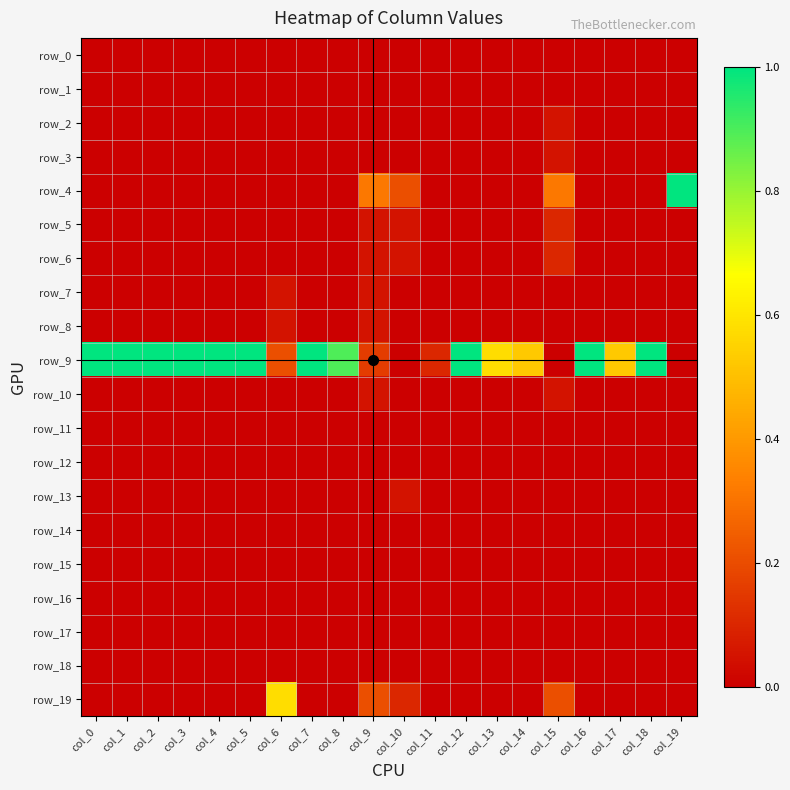

Reading left to right, list all the values displayed in this chart.

row_0: col_0=0.0	col_1=0.0	col_2=0.0	col_3=0.0	col_4=0.0	col_5=0.0	col_6=0.0	col_7=0.0	col_8=0.0	col_9=0.0	col_10=0.0	col_11=0.0	col_12=0.0	col_13=0.0	col_14=0.0	col_15=0.0	col_16=0.0	col_17=0.0	col_18=0.0	col_19=0.0
row_1: col_0=0.0	col_1=0.0	col_2=0.0	col_3=0.0	col_4=0.0	col_5=0.0	col_6=0.0	col_7=0.0	col_8=0.0	col_9=0.0	col_10=0.0	col_11=0.0	col_12=0.0	col_13=0.0	col_14=0.0	col_15=0.0	col_16=0.0	col_17=0.0	col_18=0.0	col_19=0.0
row_2: col_0=0.0	col_1=0.0	col_2=0.0	col_3=0.0	col_4=0.0	col_5=0.0	col_6=0.0	col_7=0.0	col_8=0.0	col_9=0.0	col_10=0.0	col_11=0.0	col_12=0.0	col_13=0.0	col_14=0.0	col_15=0.1	col_16=0.0	col_17=0.0	col_18=0.0	col_19=0.0
row_3: col_0=0.0	col_1=0.0	col_2=0.0	col_3=0.0	col_4=0.0	col_5=0.0	col_6=0.0	col_7=0.0	col_8=0.0	col_9=0.0	col_10=0.0	col_11=0.0	col_12=0.0	col_13=0.0	col_14=0.0	col_15=0.1	col_16=0.0	col_17=0.0	col_18=0.0	col_19=0.0
row_4: col_0=0.0	col_1=0.0	col_2=0.0	col_3=0.0	col_4=0.0	col_5=0.0	col_6=0.0	col_7=0.0	col_8=0.0	col_9=0.3	col_10=0.2	col_11=0.0	col_12=0.0	col_13=0.0	col_14=0.0	col_15=0.3	col_16=0.0	col_17=0.0	col_18=0.0	col_19=1.0
row_5: col_0=0.0	col_1=0.0	col_2=0.0	col_3=0.0	col_4=0.0	col_5=0.0	col_6=0.0	col_7=0.0	col_8=0.0	col_9=0.1	col_10=0.1	col_11=0.0	col_12=0.0	col_13=0.0	col_14=0.0	col_15=0.1	col_16=0.0	col_17=0.0	col_18=0.0	col_19=0.0
row_6: col_0=0.0	col_1=0.0	col_2=0.0	col_3=0.0	col_4=0.0	col_5=0.0	col_6=0.0	col_7=0.0	col_8=0.0	col_9=0.1	col_10=0.1	col_11=0.0	col_12=0.0	col_13=0.0	col_14=0.0	col_15=0.1	col_16=0.0	col_17=0.0	col_18=0.0	col_19=0.0
row_7: col_0=0.0	col_1=0.0	col_2=0.0	col_3=0.0	col_4=0.0	col_5=0.0	col_6=0.1	col_7=0.0	col_8=0.0	col_9=0.1	col_10=0.0	col_11=0.0	col_12=0.0	col_13=0.0	col_14=0.0	col_15=0.0	col_16=0.0	col_17=0.0	col_18=0.0	col_19=0.0
row_8: col_0=0.0	col_1=0.0	col_2=0.0	col_3=0.0	col_4=0.0	col_5=0.0	col_6=0.1	col_7=0.0	col_8=0.0	col_9=0.1	col_10=0.0	col_11=0.0	col_12=0.0	col_13=0.0	col_14=0.0	col_15=0.0	col_16=0.0	col_17=0.0	col_18=0.0	col_19=0.0
row_9: col_0=1.0	col_1=1.0	col_2=1.0	col_3=1.0	col_4=1.0	col_5=1.0	col_6=0.2	col_7=1.0	col_8=0.9	col_9=0.2	col_10=0.0	col_11=0.1	col_12=1.0	col_13=0.6	col_14=0.5	col_15=0.0	col_16=1.0	col_17=0.5	col_18=1.0	col_19=0.0
row_10: col_0=0.0	col_1=0.0	col_2=0.0	col_3=0.0	col_4=0.0	col_5=0.0	col_6=0.0	col_7=0.0	col_8=0.0	col_9=0.1	col_10=0.0	col_11=0.0	col_12=0.0	col_13=0.0	col_14=0.0	col_15=0.1	col_16=0.0	col_17=0.0	col_18=0.0	col_19=0.0
row_11: col_0=0.0	col_1=0.0	col_2=0.0	col_3=0.0	col_4=0.0	col_5=0.0	col_6=0.0	col_7=0.0	col_8=0.0	col_9=0.0	col_10=0.0	col_11=0.0	col_12=0.0	col_13=0.0	col_14=0.0	col_15=0.0	col_16=0.0	col_17=0.0	col_18=0.0	col_19=0.0
row_12: col_0=0.0	col_1=0.0	col_2=0.0	col_3=0.0	col_4=0.0	col_5=0.0	col_6=0.0	col_7=0.0	col_8=0.0	col_9=0.0	col_10=0.0	col_11=0.0	col_12=0.0	col_13=0.0	col_14=0.0	col_15=0.0	col_16=0.0	col_17=0.0	col_18=0.0	col_19=0.0
row_13: col_0=0.0	col_1=0.0	col_2=0.0	col_3=0.0	col_4=0.0	col_5=0.0	col_6=0.0	col_7=0.0	col_8=0.0	col_9=0.0	col_10=0.1	col_11=0.0	col_12=0.0	col_13=0.0	col_14=0.0	col_15=0.0	col_16=0.0	col_17=0.0	col_18=0.0	col_19=0.0
row_14: col_0=0.0	col_1=0.0	col_2=0.0	col_3=0.0	col_4=0.0	col_5=0.0	col_6=0.0	col_7=0.0	col_8=0.0	col_9=0.0	col_10=0.0	col_11=0.0	col_12=0.0	col_13=0.0	col_14=0.0	col_15=0.0	col_16=0.0	col_17=0.0	col_18=0.0	col_19=0.0
row_15: col_0=0.0	col_1=0.0	col_2=0.0	col_3=0.0	col_4=0.0	col_5=0.0	col_6=0.0	col_7=0.0	col_8=0.0	col_9=0.0	col_10=0.0	col_11=0.0	col_12=0.0	col_13=0.0	col_14=0.0	col_15=0.0	col_16=0.0	col_17=0.0	col_18=0.0	col_19=0.0
row_16: col_0=0.0	col_1=0.0	col_2=0.0	col_3=0.0	col_4=0.0	col_5=0.0	col_6=0.0	col_7=0.0	col_8=0.0	col_9=0.0	col_10=0.0	col_11=0.0	col_12=0.0	col_13=0.0	col_14=0.0	col_15=0.0	col_16=0.0	col_17=0.0	col_18=0.0	col_19=0.0
row_17: col_0=0.0	col_1=0.0	col_2=0.0	col_3=0.0	col_4=0.0	col_5=0.0	col_6=0.0	col_7=0.0	col_8=0.0	col_9=0.0	col_10=0.0	col_11=0.0	col_12=0.0	col_13=0.0	col_14=0.0	col_15=0.0	col_16=0.0	col_17=0.0	col_18=0.0	col_19=0.0
row_18: col_0=0.0	col_1=0.0	col_2=0.0	col_3=0.0	col_4=0.0	col_5=0.0	col_6=0.0	col_7=0.0	col_8=0.0	col_9=0.0	col_10=0.0	col_11=0.0	col_12=0.0	col_13=0.0	col_14=0.0	col_15=0.0	col_16=0.0	col_17=0.0	col_18=0.0	col_19=0.0
row_19: col_0=0.0	col_1=0.0	col_2=0.0	col_3=0.0	col_4=0.0	col_5=0.0	col_6=0.6	col_7=0.0	col_8=0.0	col_9=0.2	col_10=0.1	col_11=0.0	col_12=0.0	col_13=0.0	col_14=0.0	col_15=0.2	col_16=0.0	col_17=0.0	col_18=0.0	col_19=0.0